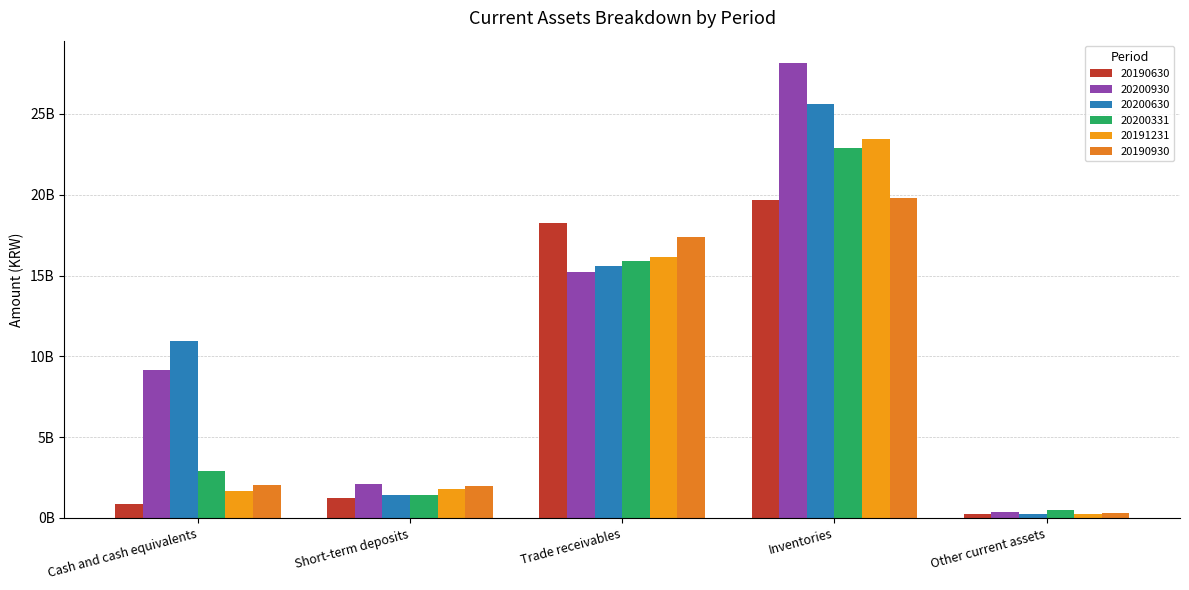

Are the bars grouped side by side (vs. stacked)?

Yes